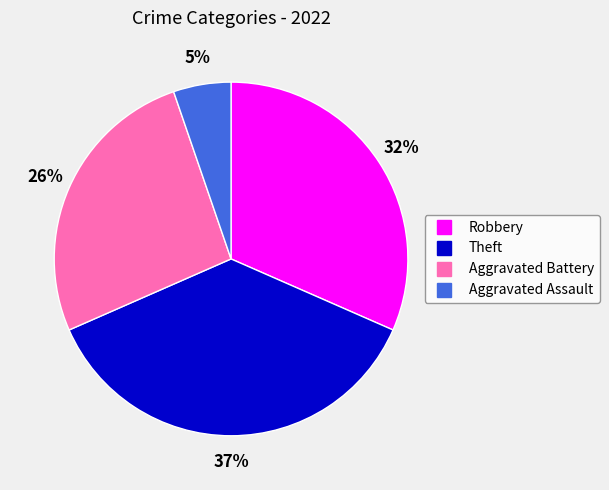

Combined, do Aggravated Assault and Robbery account for over 50%?

No